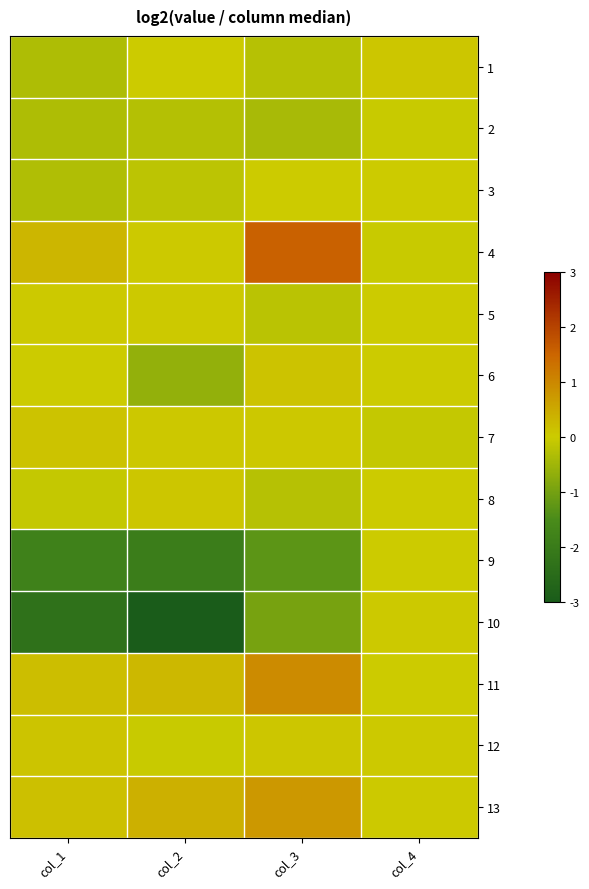

Which category has the highest value across all series?

col_3